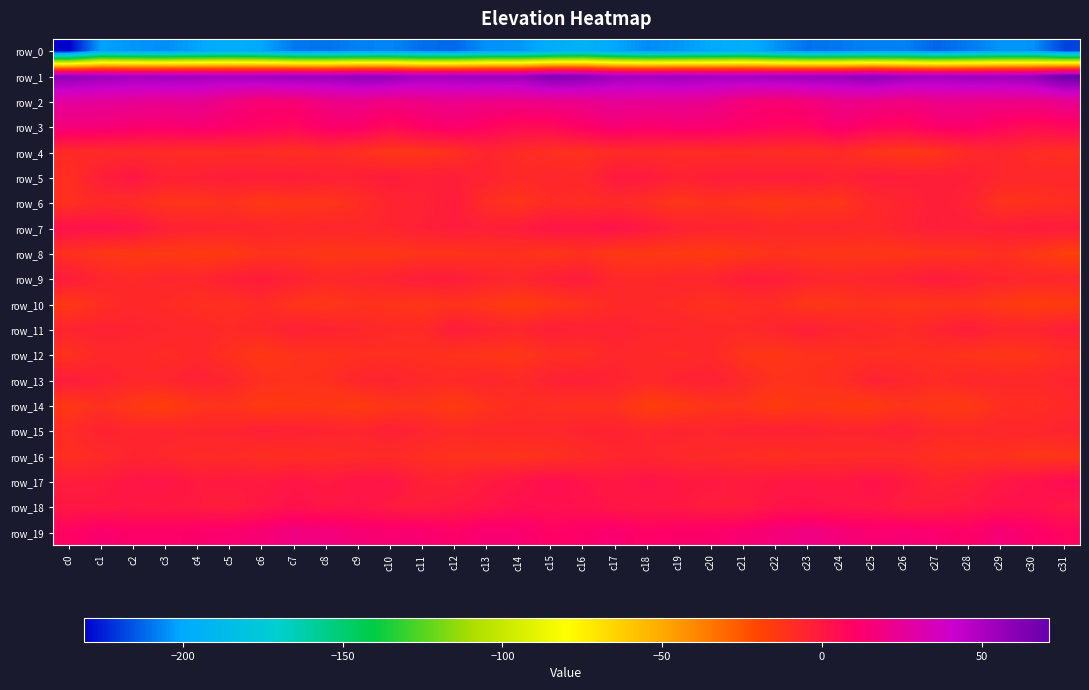

Count the number of data series in this chart.

20